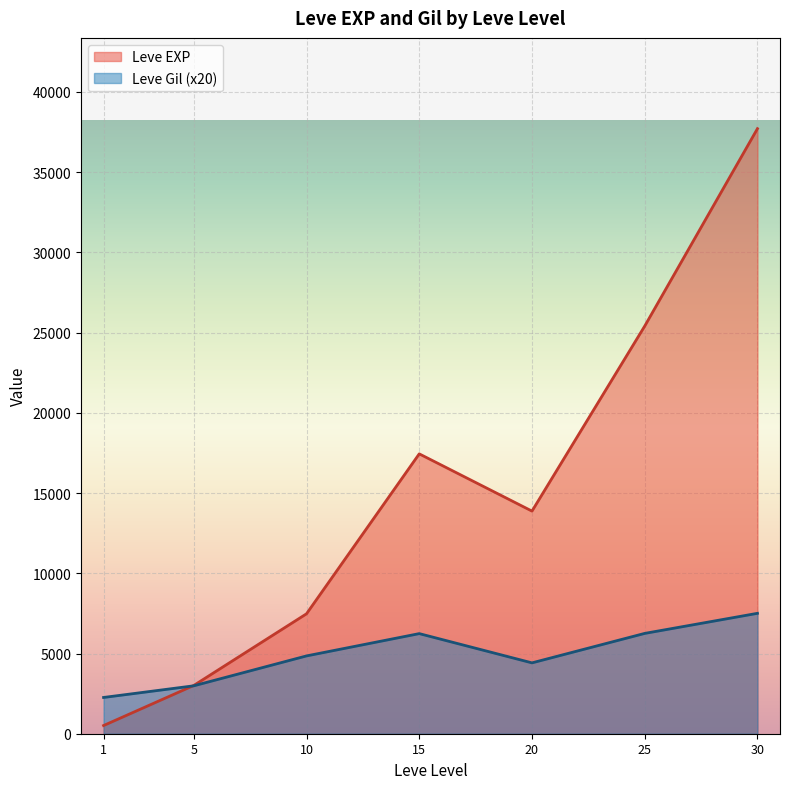

True or false: Leve Gil and Leve EXP intersect in this chart.

True